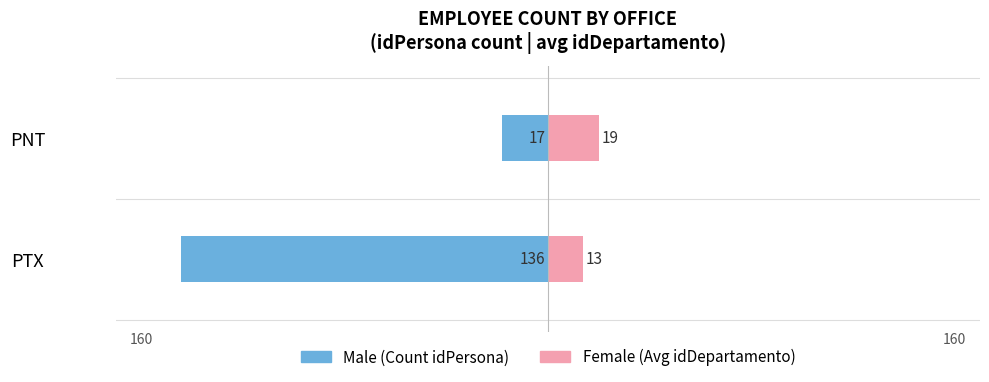

Between PNT and PTX, which is larger?

PNT